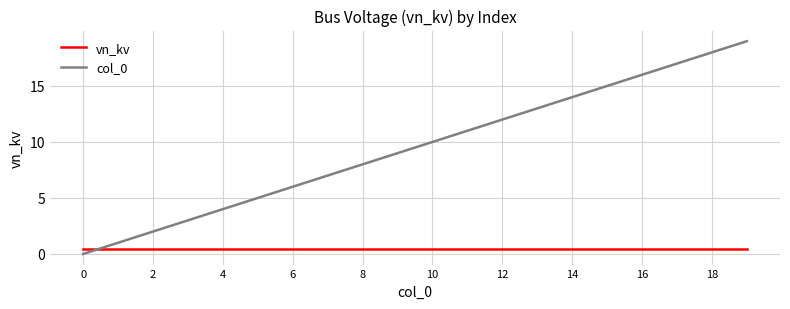

List the series in order of their overall mean, lowest first.

vn_kv, col_0